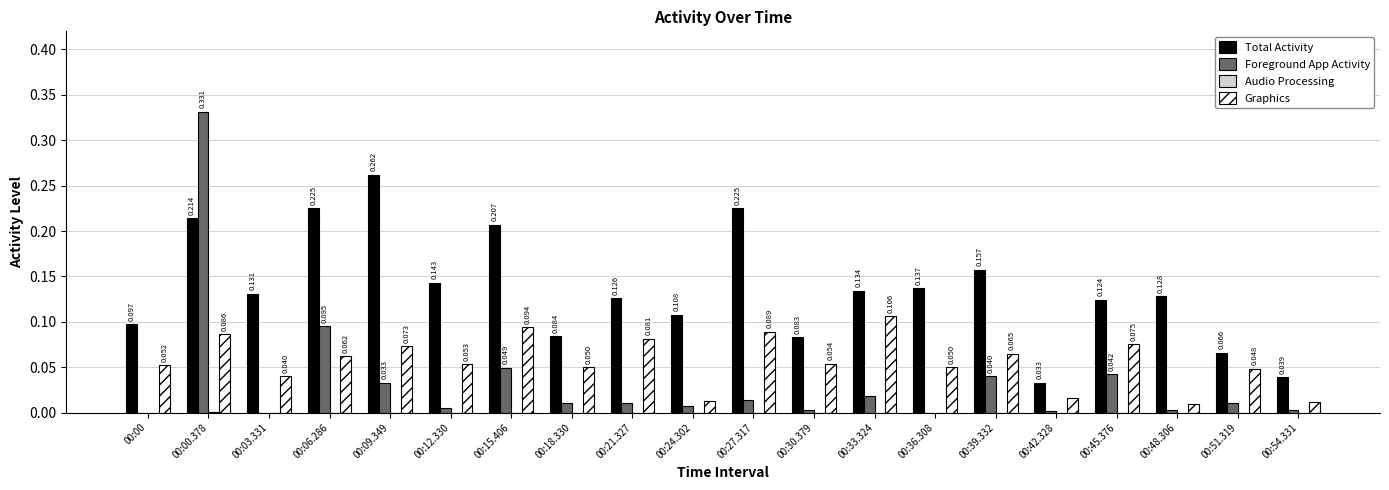

Is the value of Foreground App Activity at 00:06.286 greater than the value of Graphics at 00:54.331?

Yes